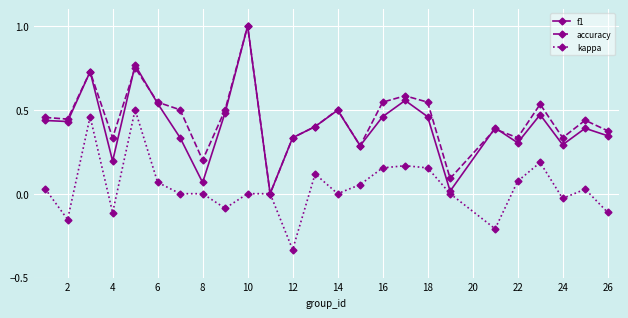

How many interior local peaks does the accuracy series have?

8